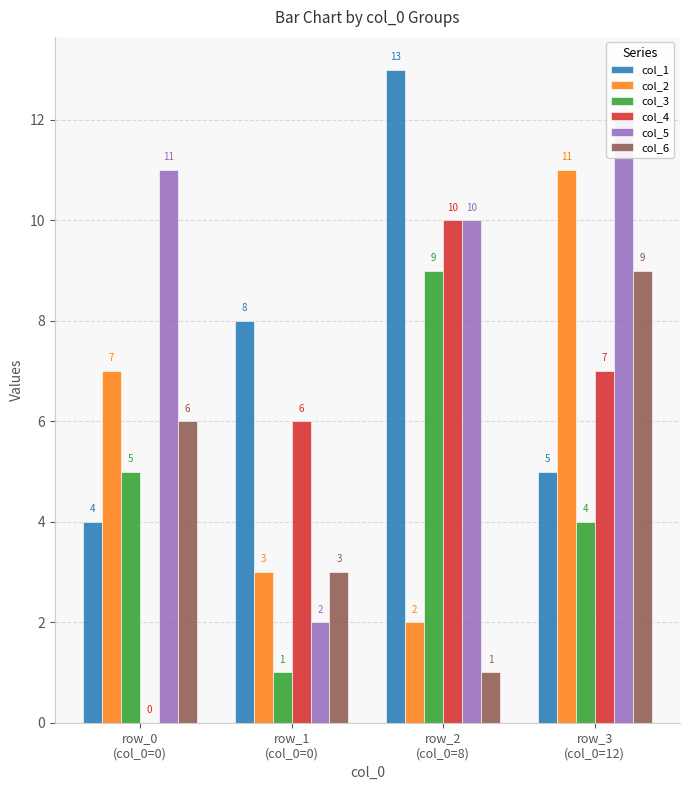

At which category does the chart reach its peak across all series?

row_2
(col_0=8)